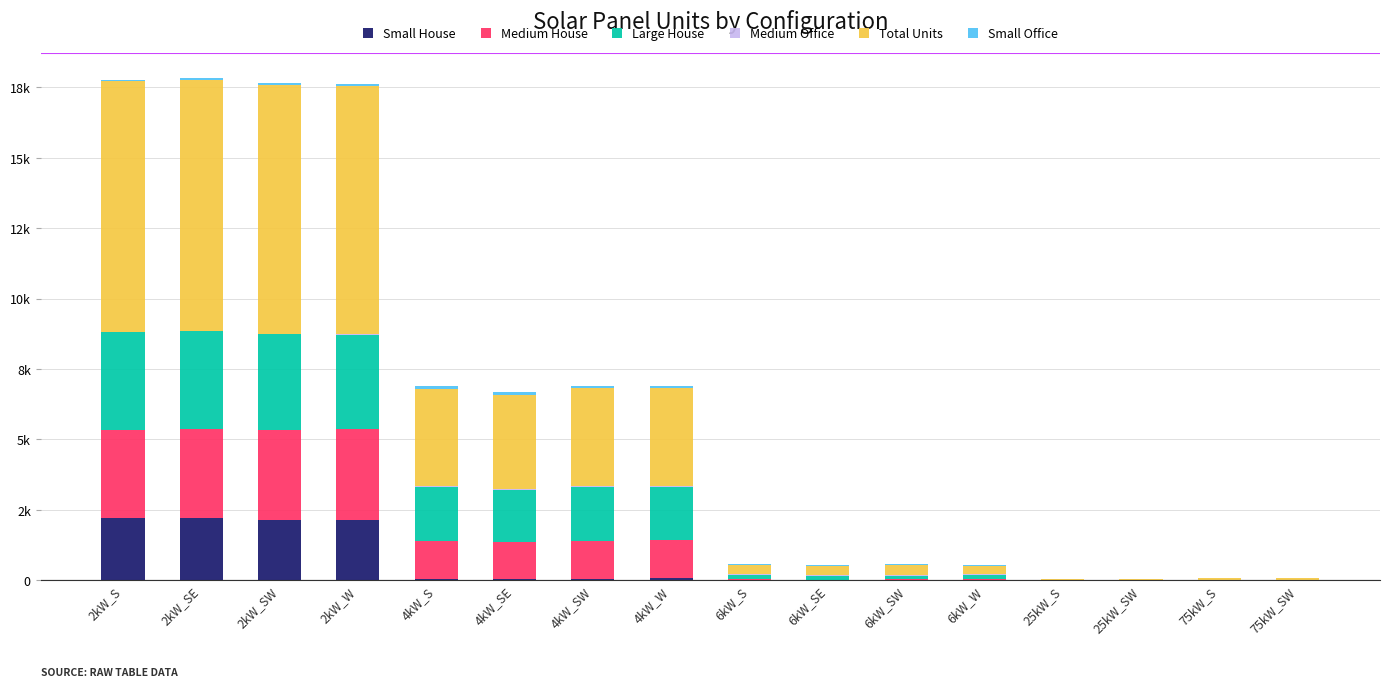

Which has a higher value, 75kW_SW or 25kW_SW?

75kW_SW